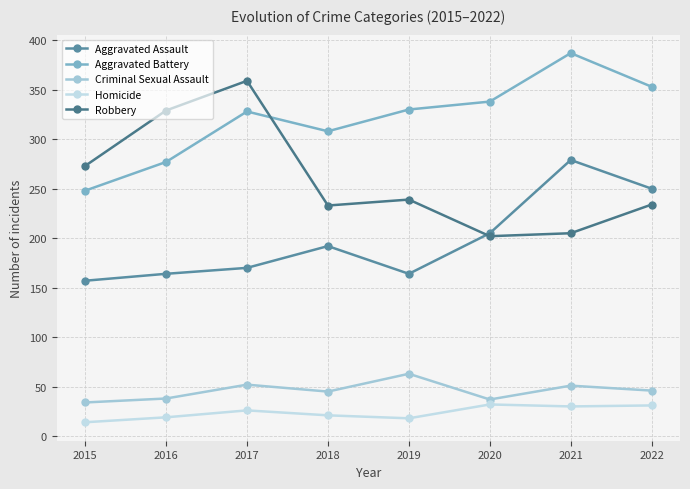

Which category has the lowest value across all series?

2015